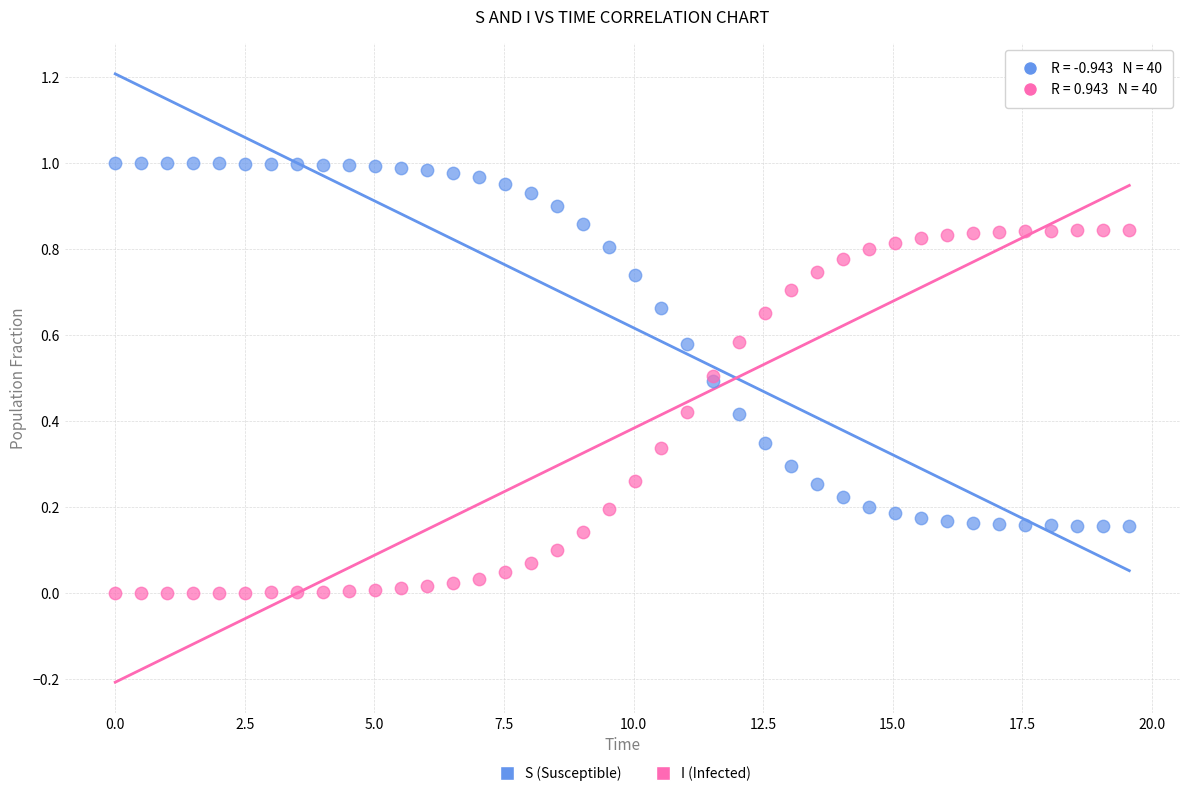

What are all the series names shown in the legend?

S (Susceptible), I (Infected)